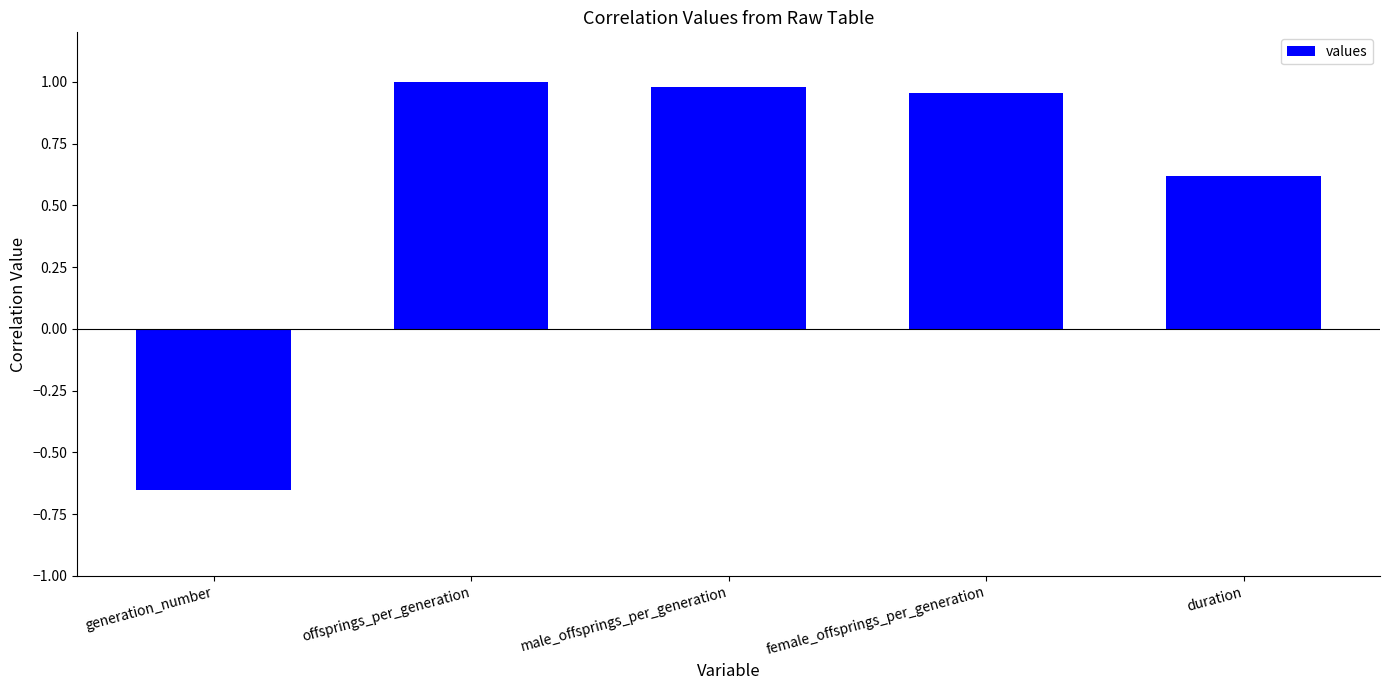

True or false: the data shows 0.6 at duration.

True